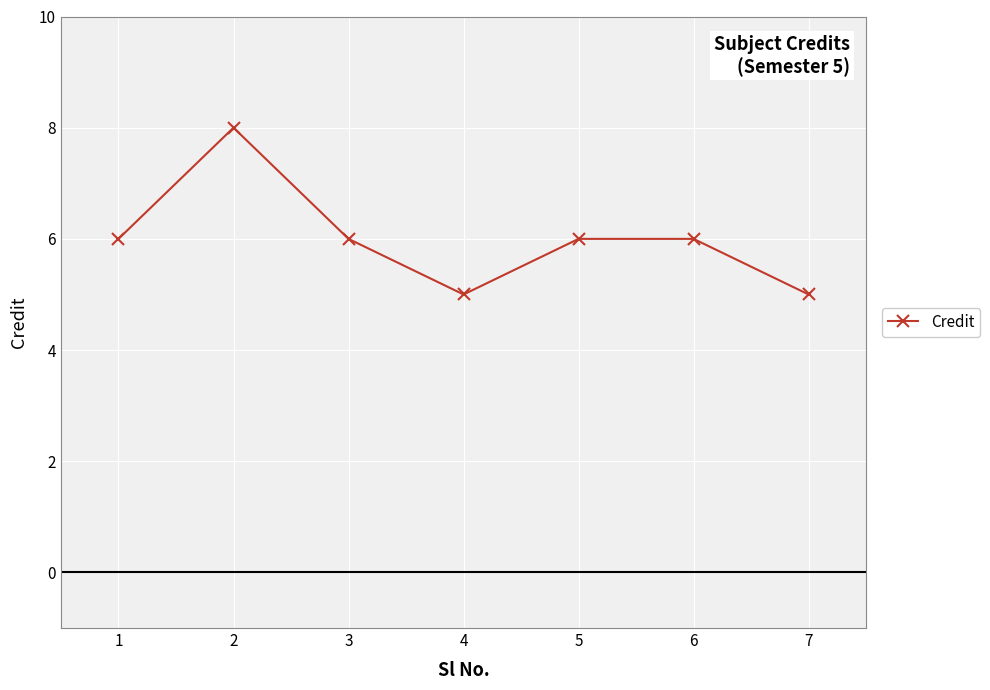

How many distinct data groups are displayed?

1